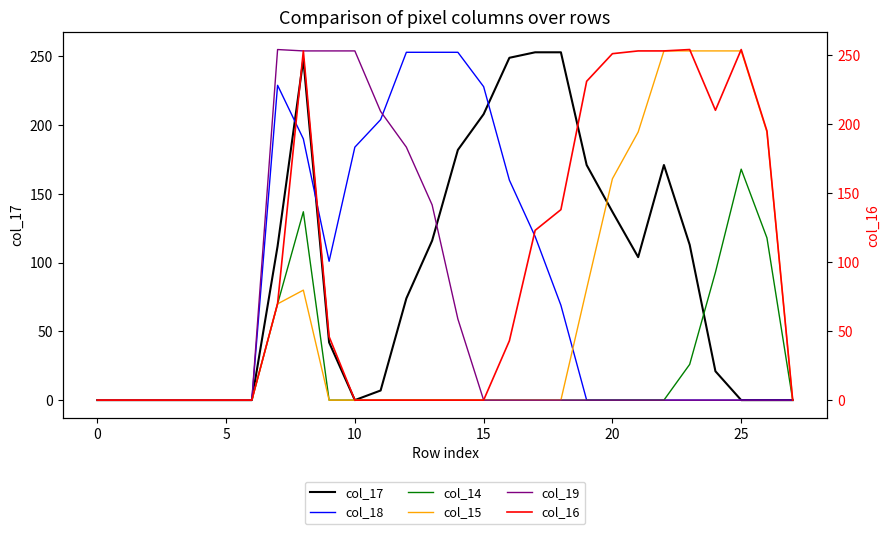

At which label is col_14 closest to 84?

24